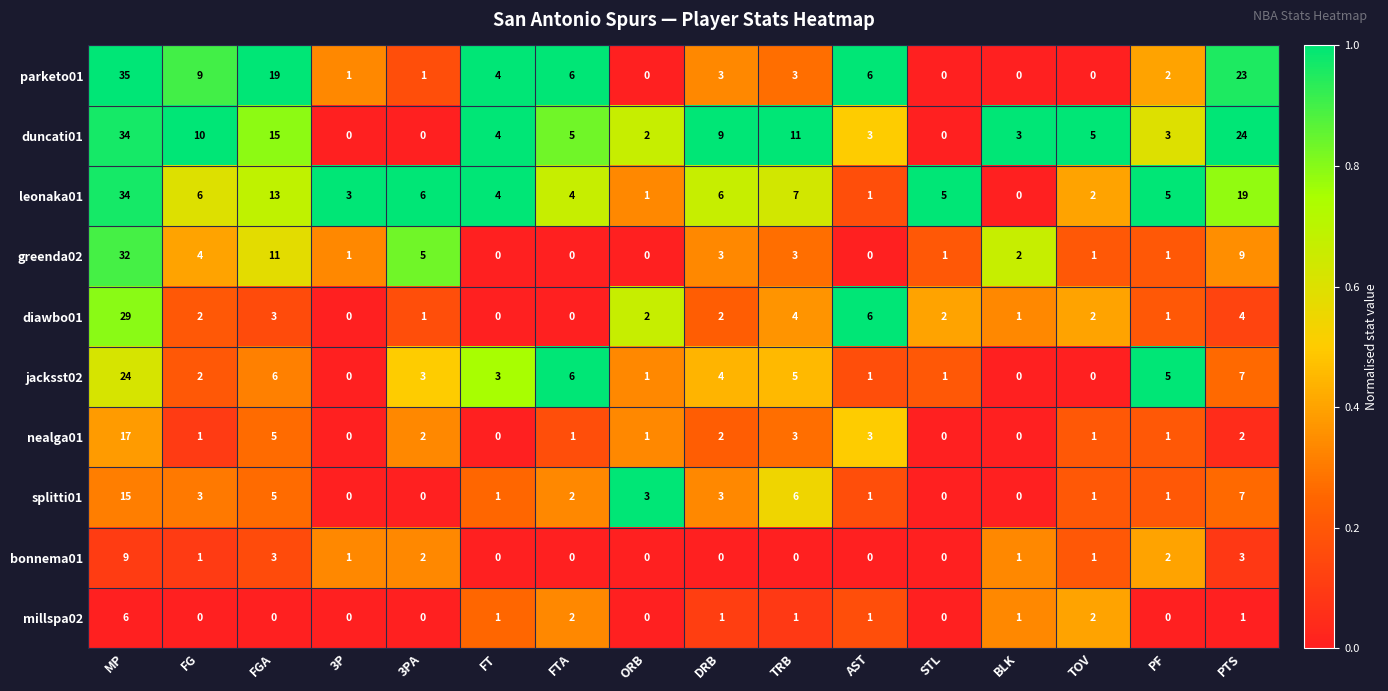

The duncati01 series shows 1 at BLK. True or false?

False